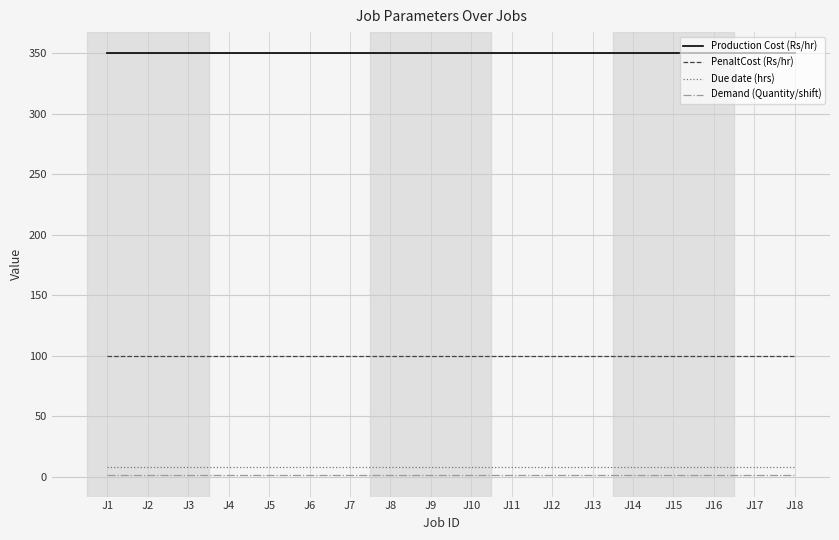

Reading left to right, transcribe all the data shown in this chart.

Production Cost (Rs/hr): 350	350	350	350	350	350	350	350	350	350	350	350	350	350	350	350	350	350
PenaltCost (Rs/hr): 100	100	100	100	100	100	100	100	100	100	100	100	100	100	100	100	100	100
Due date (hrs): 8	8	8	8	8	8	8	8	8	8	8	8	8	8	8	8	8	8
Demand (Quantity/shift): 1	1	1	1	1	1	1	1	1	1	1	1	1	1	1	1	1	1